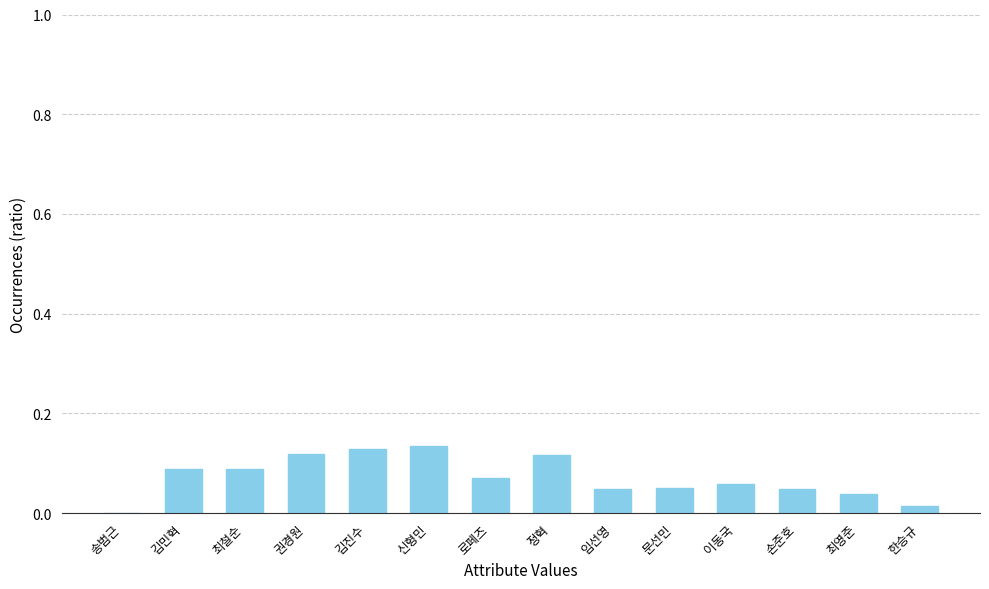

Between 송범근 and 손준호, which is larger?

손준호